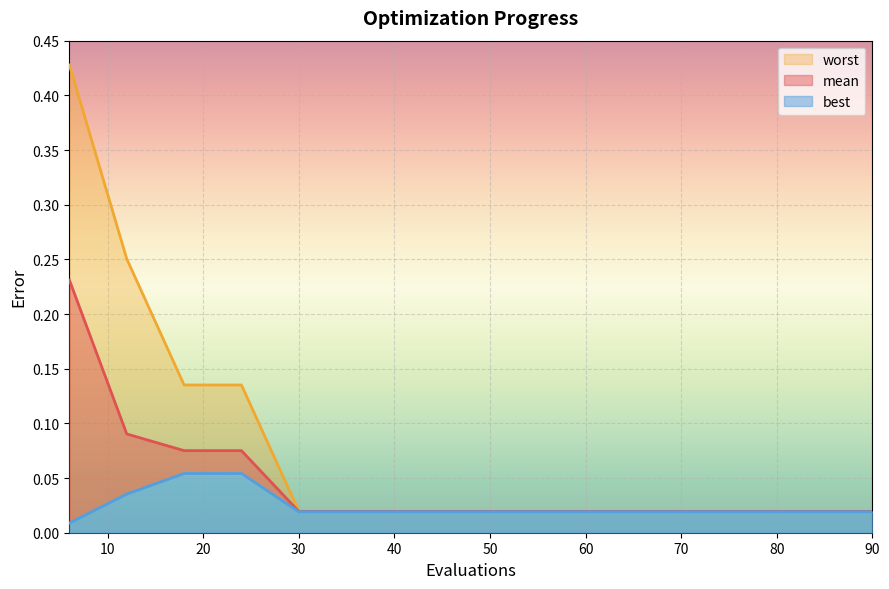

Reading left to right, what are all the values shown in this chart?

mean: 6=0.2	12=0.1	18=0.1	24=0.1	30=0.0	36=0.0	42=0.0	48=0.0	54=0.0	60=0.0	66=0.0	72=0.0	78=0.0	84=0.0	90=0.0
best: 6=0.0	12=0.0	18=0.1	24=0.1	30=0.0	36=0.0	42=0.0	48=0.0	54=0.0	60=0.0	66=0.0	72=0.0	78=0.0	84=0.0	90=0.0
worst: 6=0.4	12=0.3	18=0.1	24=0.1	30=0.0	36=0.0	42=0.0	48=0.0	54=0.0	60=0.0	66=0.0	72=0.0	78=0.0	84=0.0	90=0.0